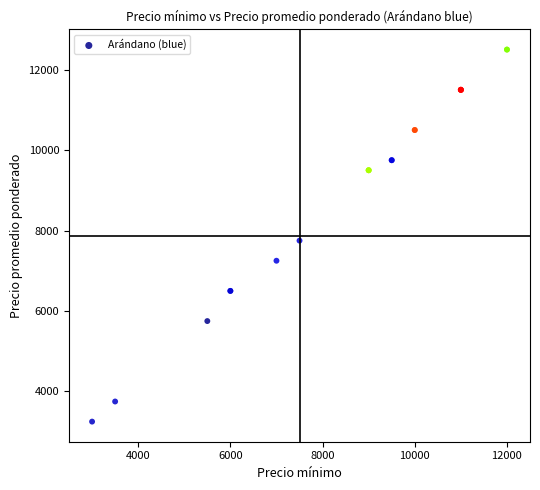

What Y value in the scatter plot is closest to 7875?

7750